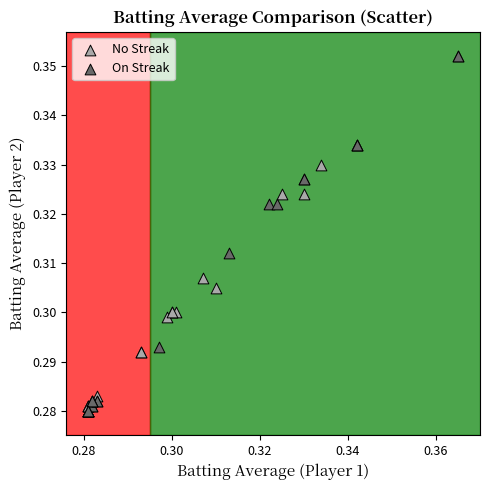

What are all the series names shown in the legend?

No Streak, On Streak